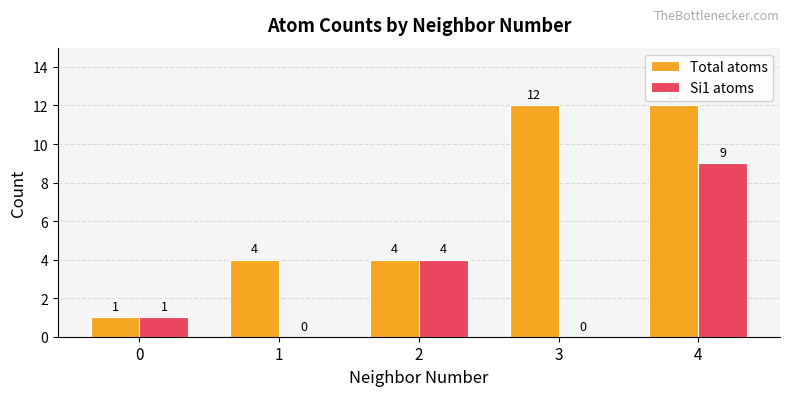

Is it true that Total atoms equals 5 at 3?

False